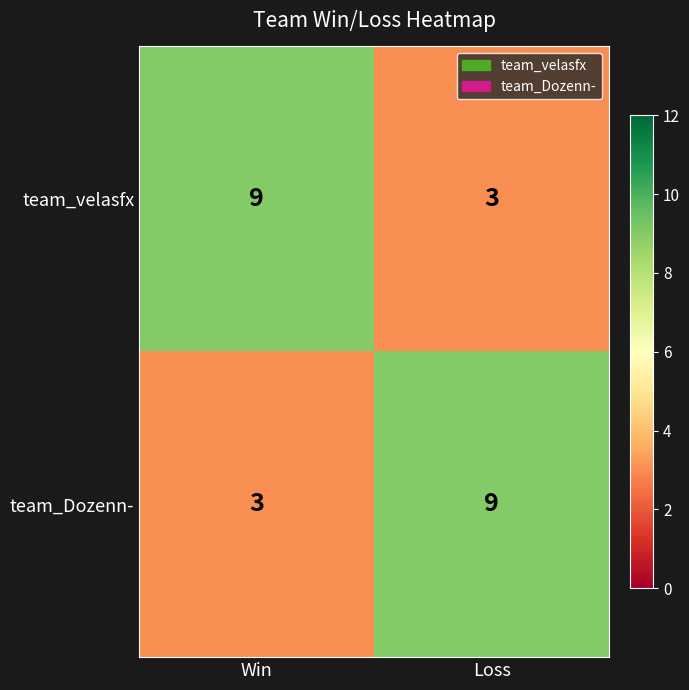

True or false: team_Dozenn- has a value of 9 at Loss.

True